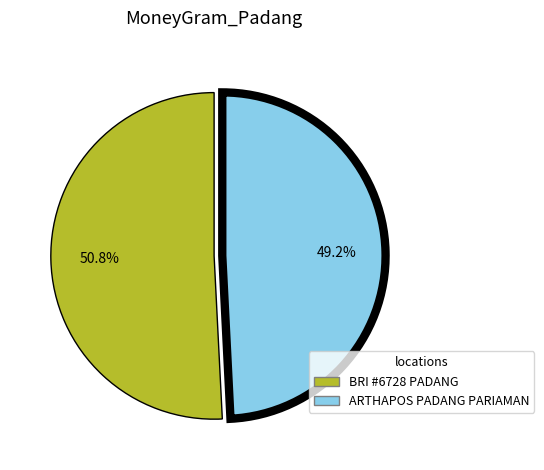

Is there a majority slice in this chart?

Yes